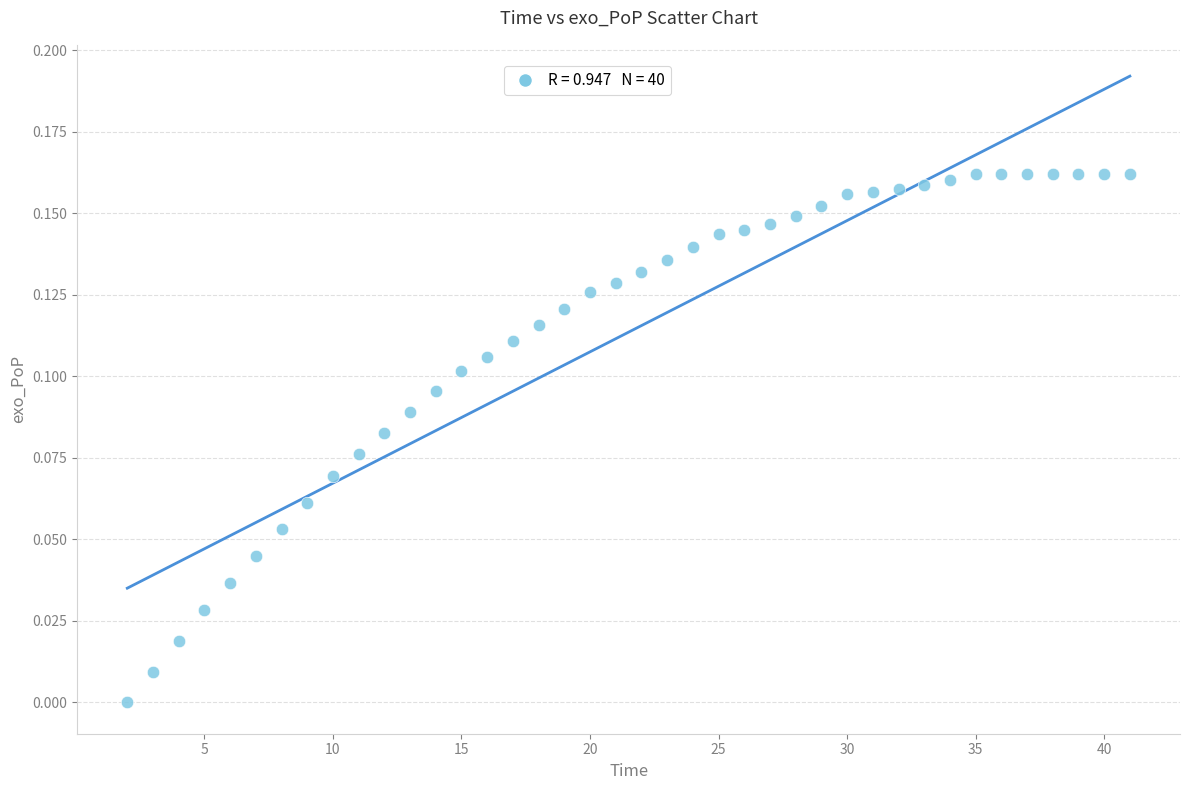

What is the range of X values (max minus min)?

39.0